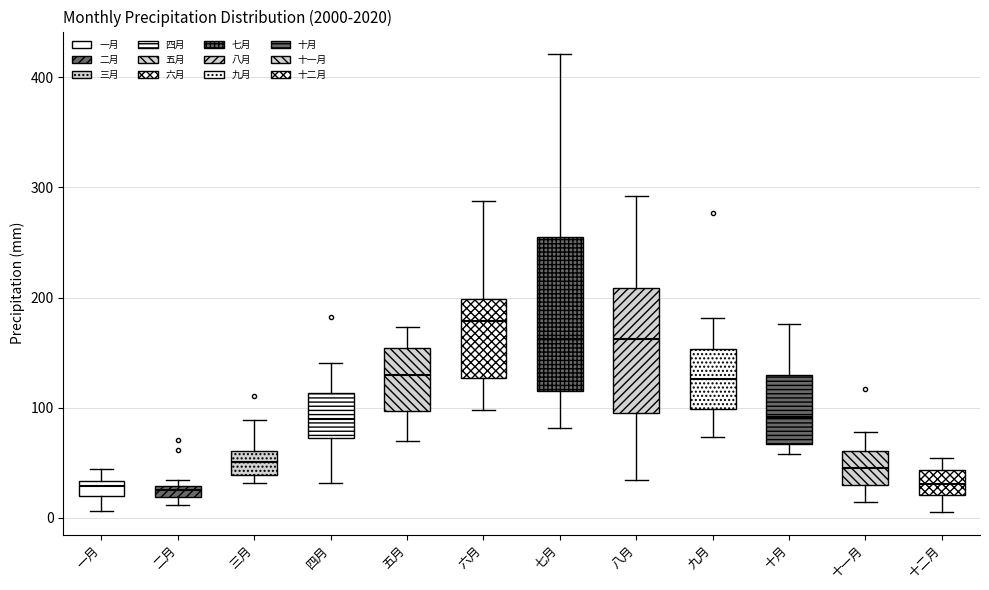

Which box has the highest median line?

六月